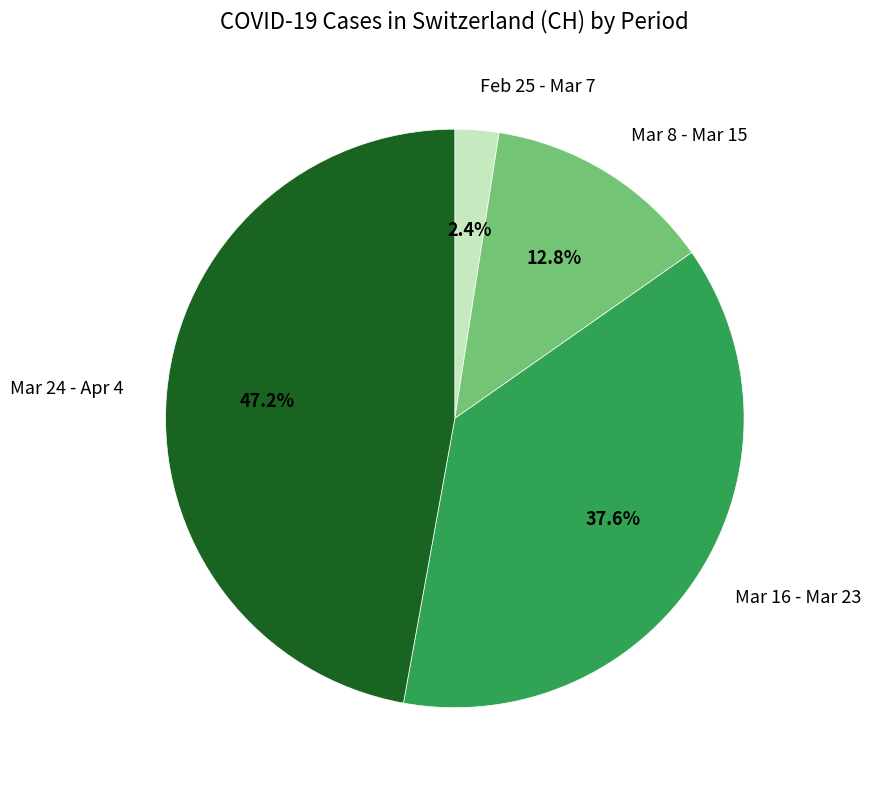

Which has a higher value, Mar 8 - Mar 15 or Mar 24 - Apr 4?

Mar 24 - Apr 4